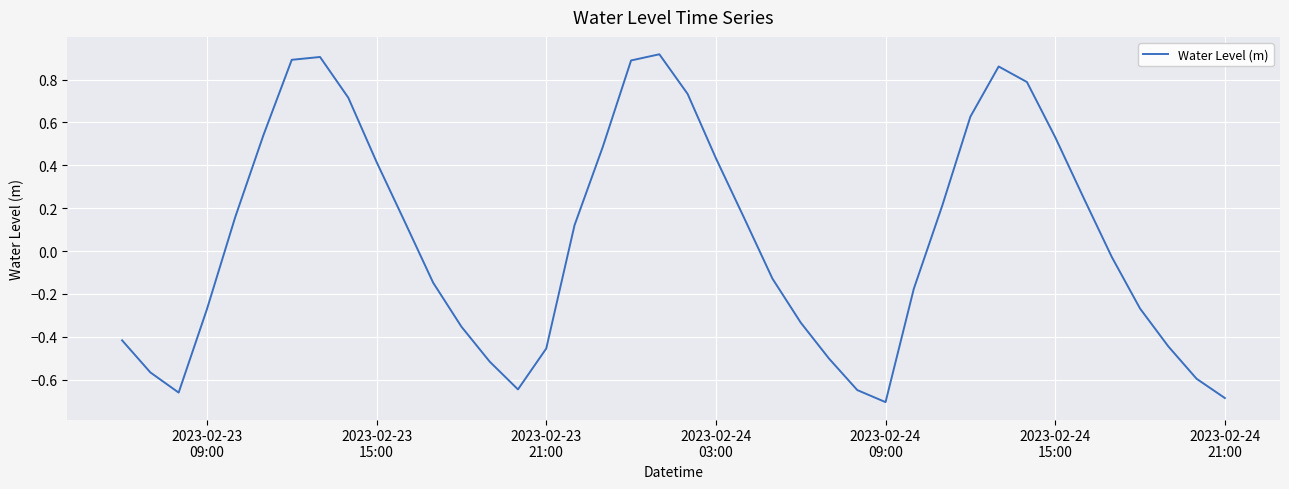

What is the difference between the maximum and minimum values?

1.6